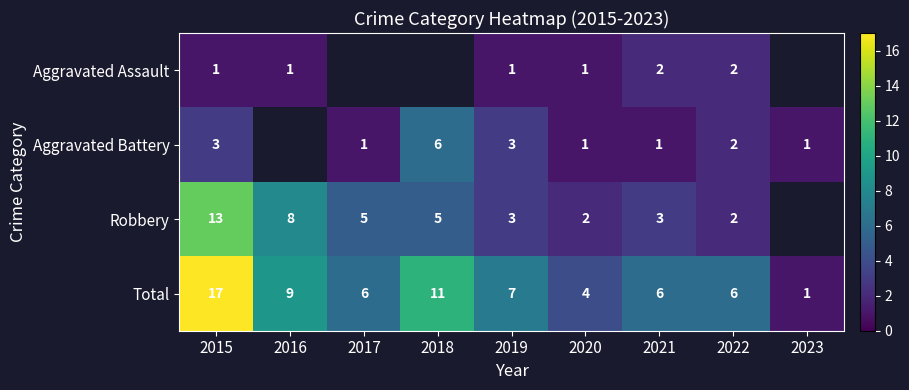

Count the number of data series in this chart.

4